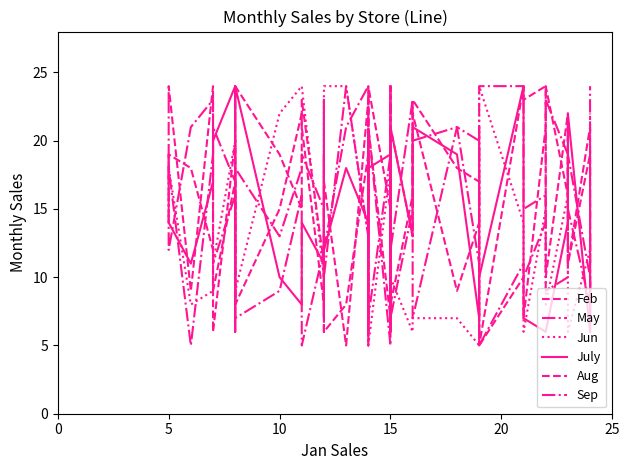

What are all the series names shown in the legend?

Feb, May, Jun, July, Aug, Sep